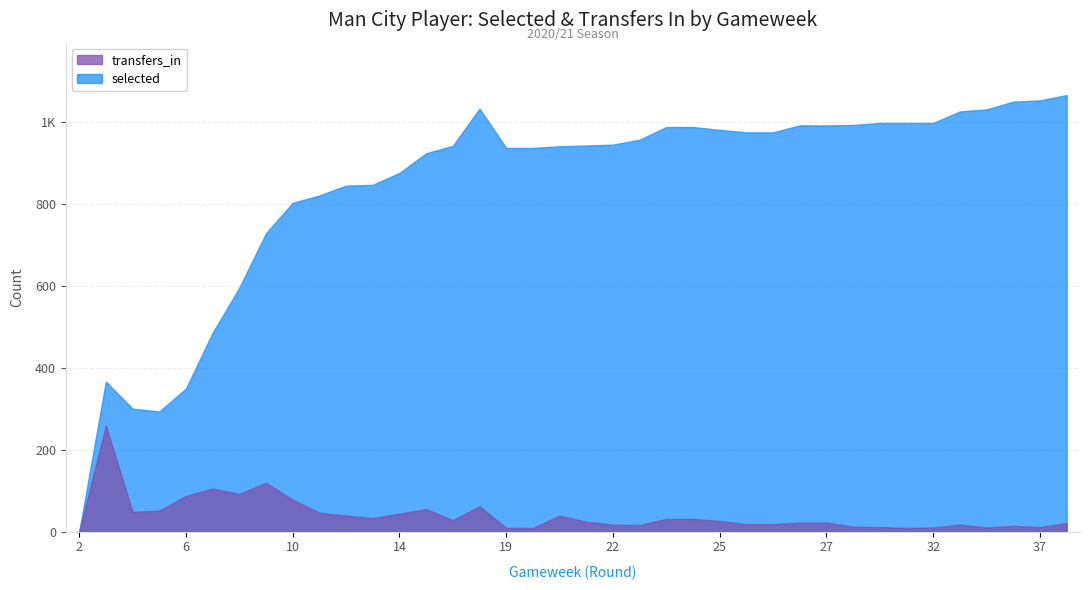

What are all the series names shown in the legend?

selected, transfers_in